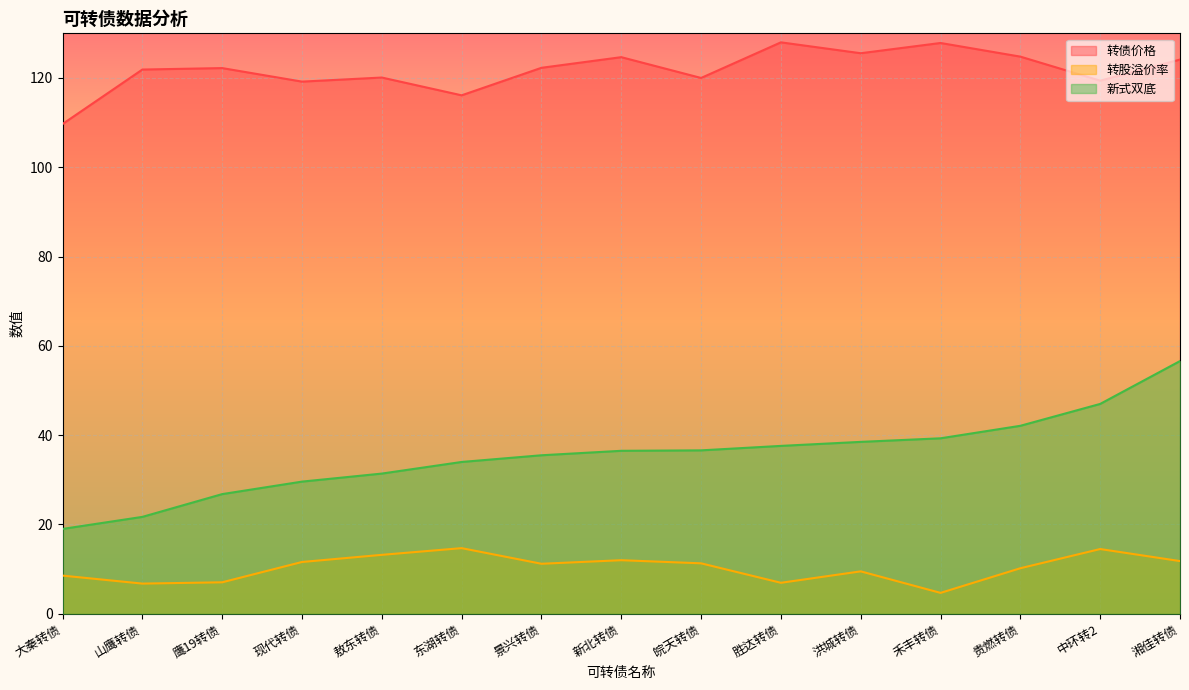

Reading right to left, list all the values displayed in this chart.

转债价格: 124.1	119.4	124.8	127.8	125.5	128.0	120.0	124.7	122.3	116.1	120.1	119.2	122.2	121.9	109.7
转股溢价率: 11.8	14.5	10.2	4.7	9.5	6.9	11.3	12.0	11.2	14.7	13.2	11.6	7.0	6.8	8.6
新式双底: 56.6	47.0	42.1	39.3	38.5	37.6	36.6	36.5	35.5	34.0	31.4	29.6	26.8	21.7	19.0